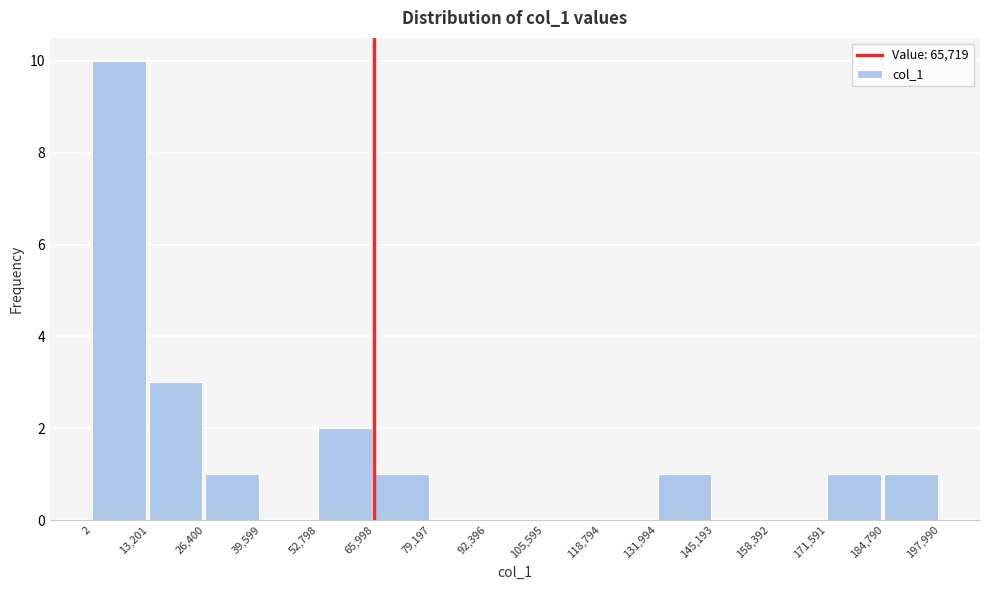

What is the height of the bar covering 2 to 13,201 on the x-axis? The values are not printed on the chart, so give them approximately, as read against the axis.

10